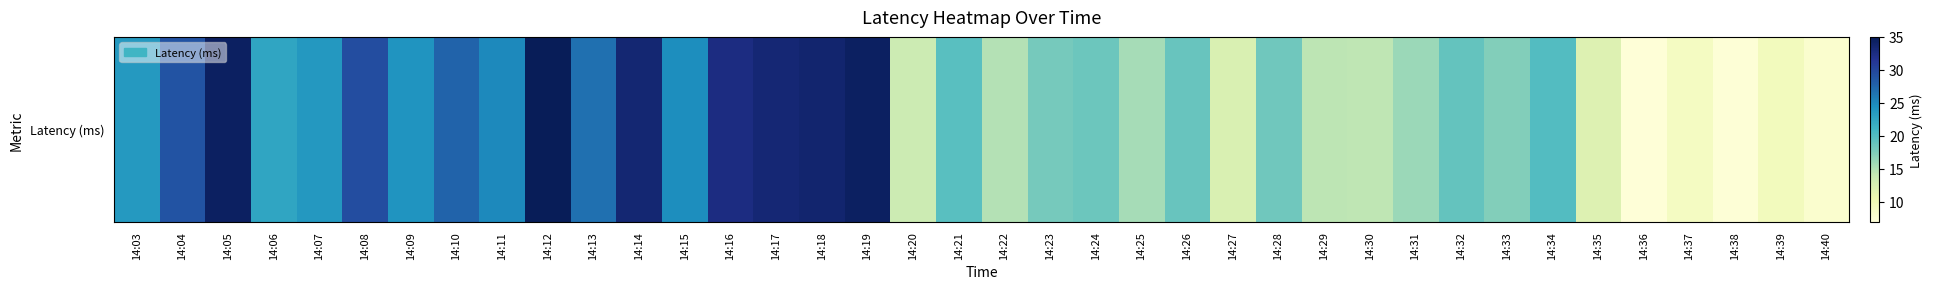

How many values are below 19?

19